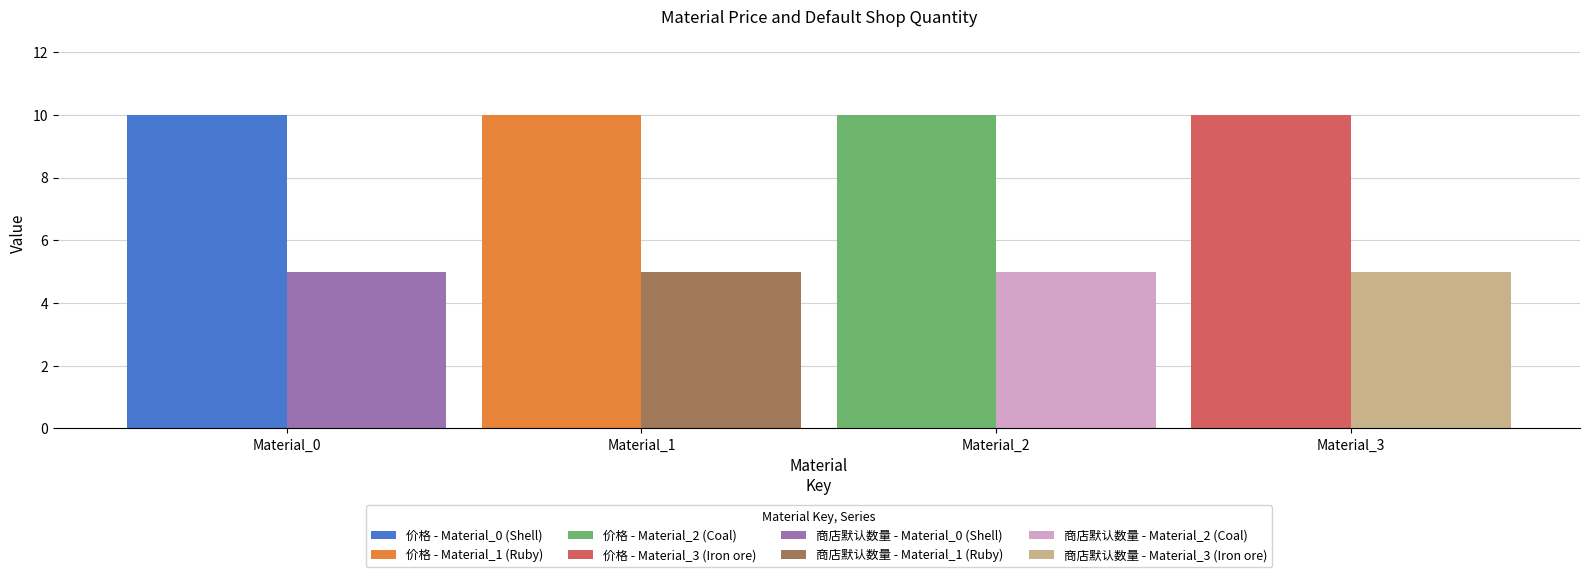

Are the bars grouped side by side (vs. stacked)?

Yes